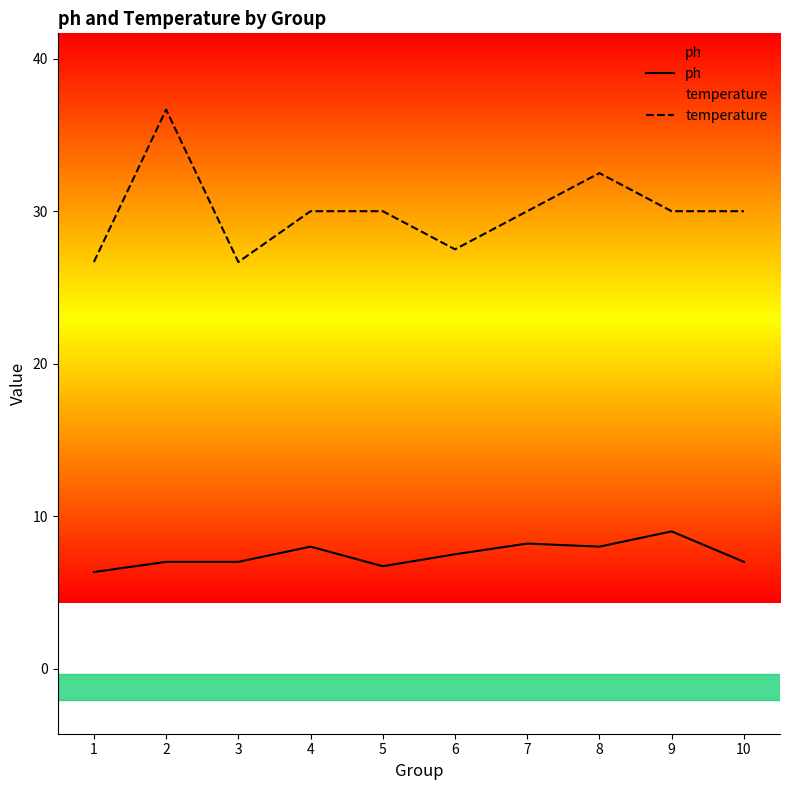

Reading left to right, extract all data points from this chart.

ph: 6.3	7.0	7.0	8.0	6.7	7.5	8.2	8.0	9.0	7.0
temperature: 26.7	36.7	26.7	30.0	30.0	27.5	30.0	32.5	30.0	30.0